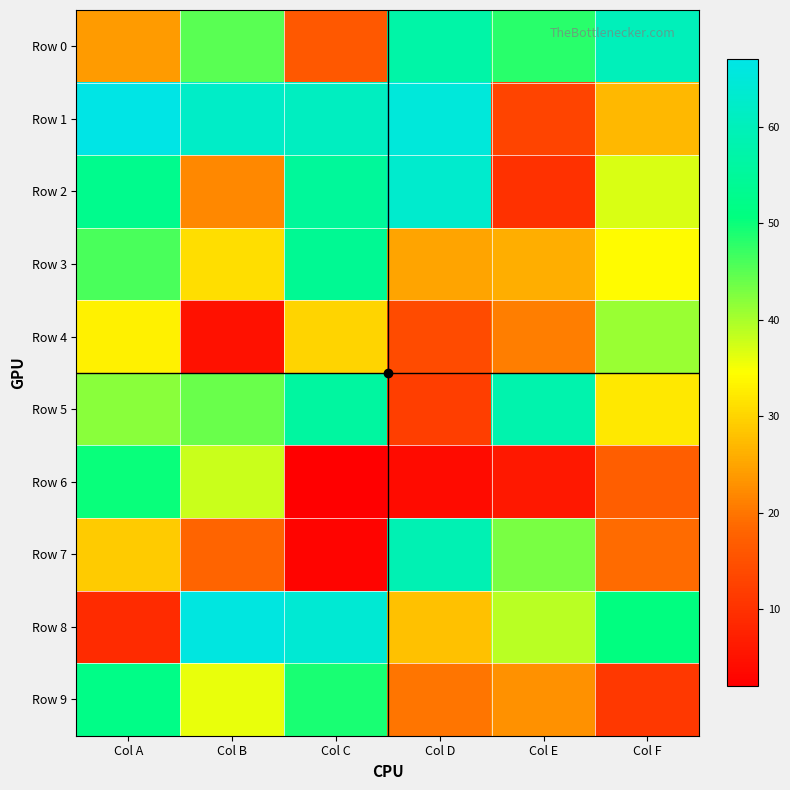

Rank the series at Col D from highest to lowest value.

Row 1, Row 2, Row 7, Row 0, Row 8, Row 3, Row 9, Row 4, Row 5, Row 6